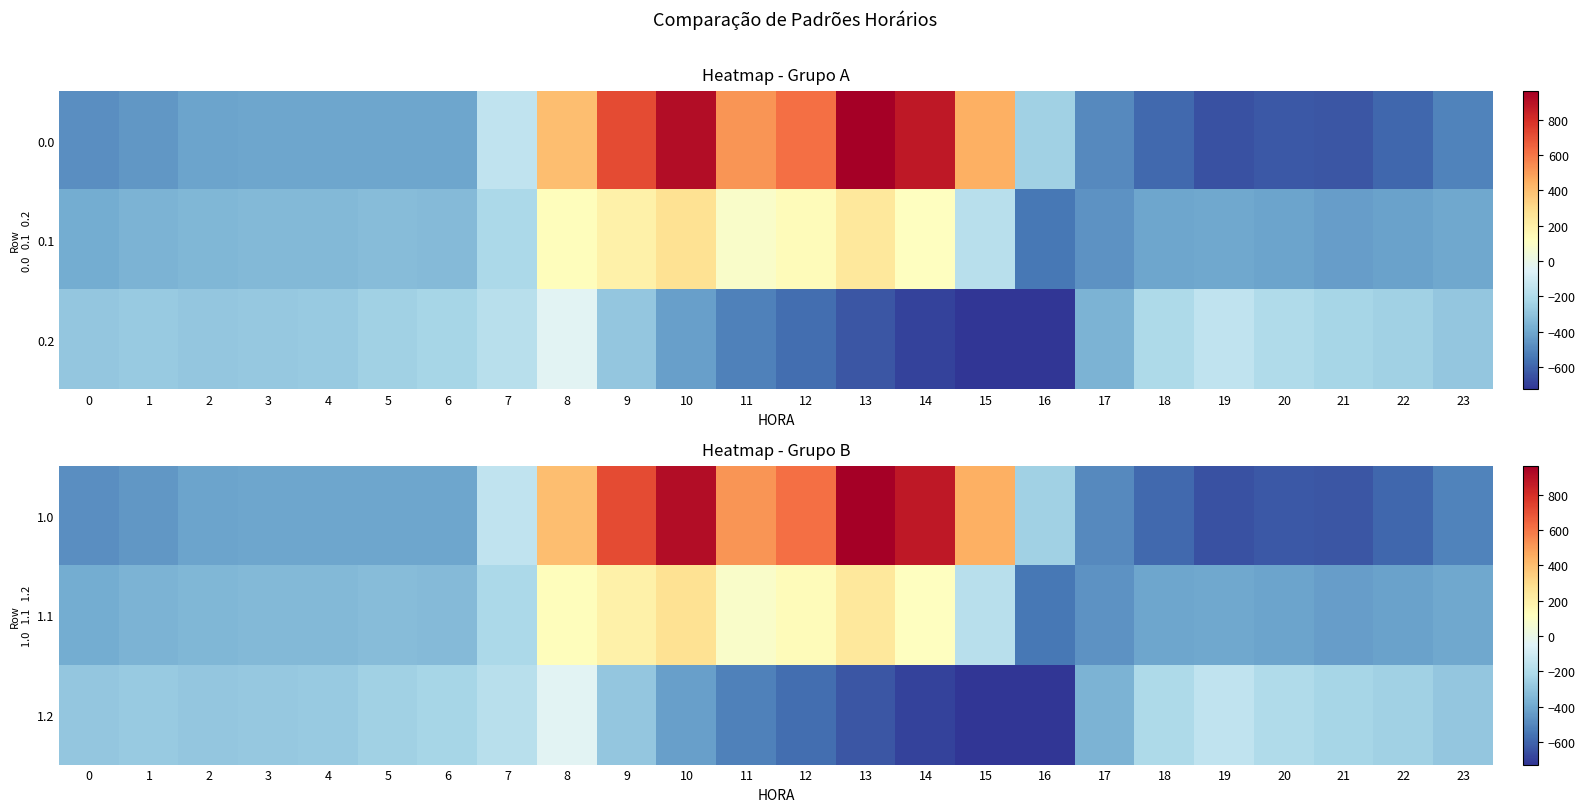

At which label is 1.0 closest to 156?

8